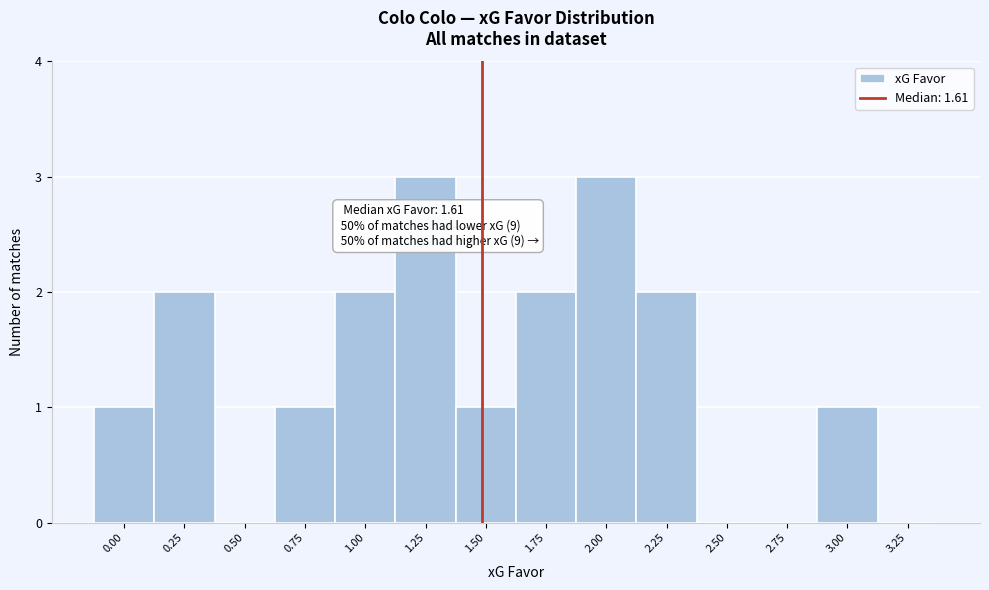

Reading right to left, extract all data points from this chart.

3.25=0	3.00=1	2.75=0	2.50=0	2.25=2	2.00=3	1.75=2	1.50=1	1.25=3	1.00=2	0.75=1	0.50=0	0.25=2	0.00=1